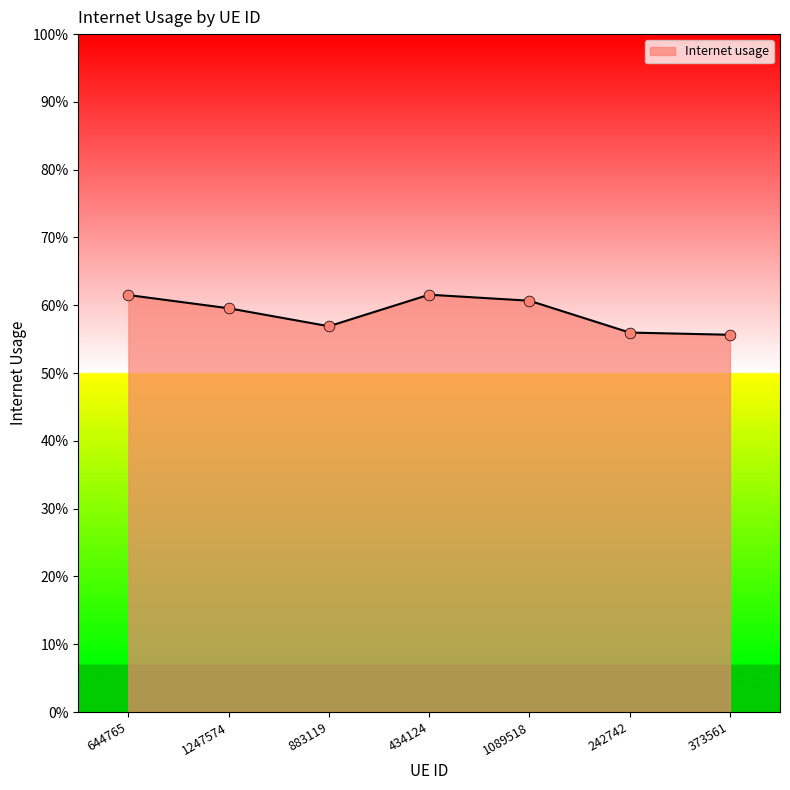

Between 644765 and 242742, which is larger?

644765